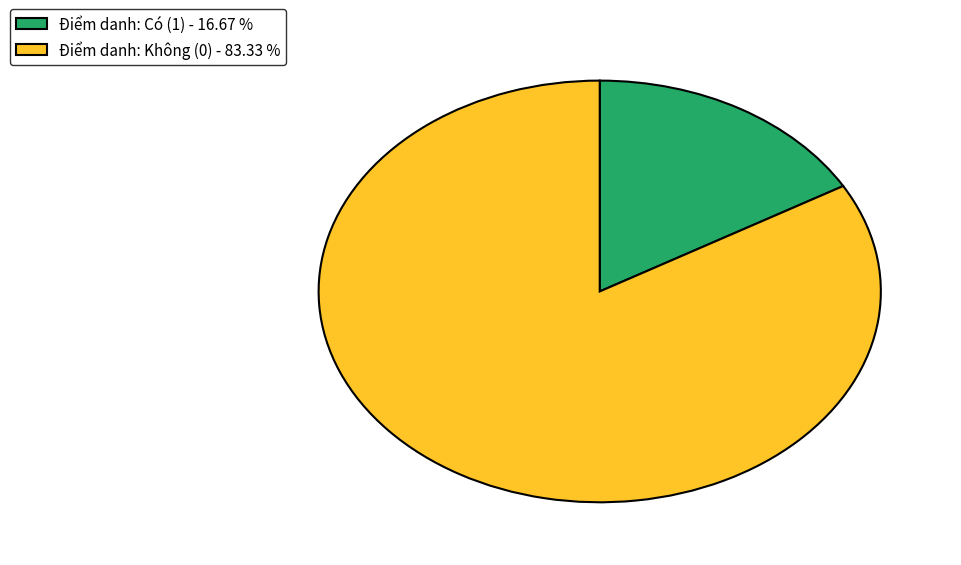

Is Điểm danh: Có (1) - 16.67 % the majority of the pie?

No